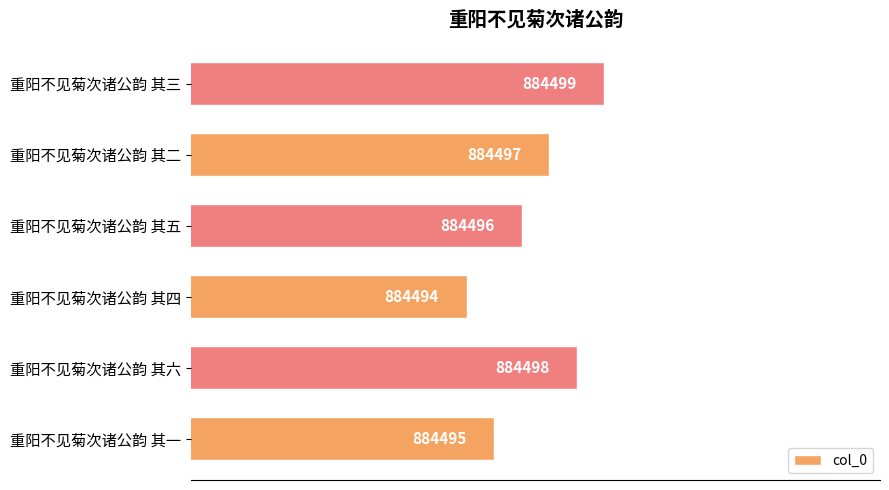

Which category has the highest value across all series?

重阳不见菊次诸公韵 其三